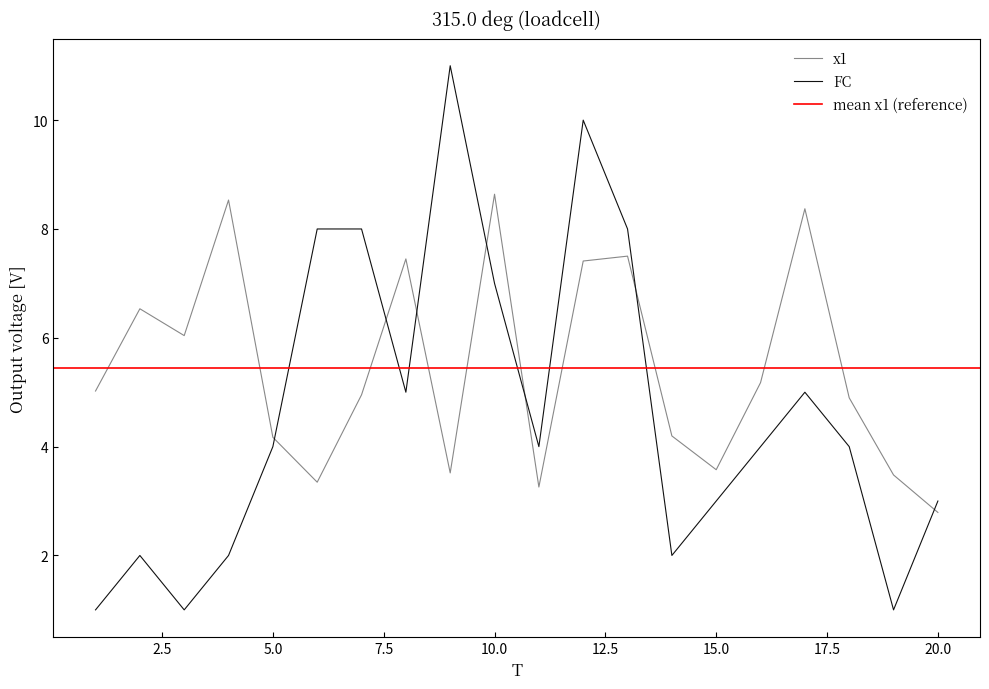

True or false: x1 has a value of 8.4 at 17.

True